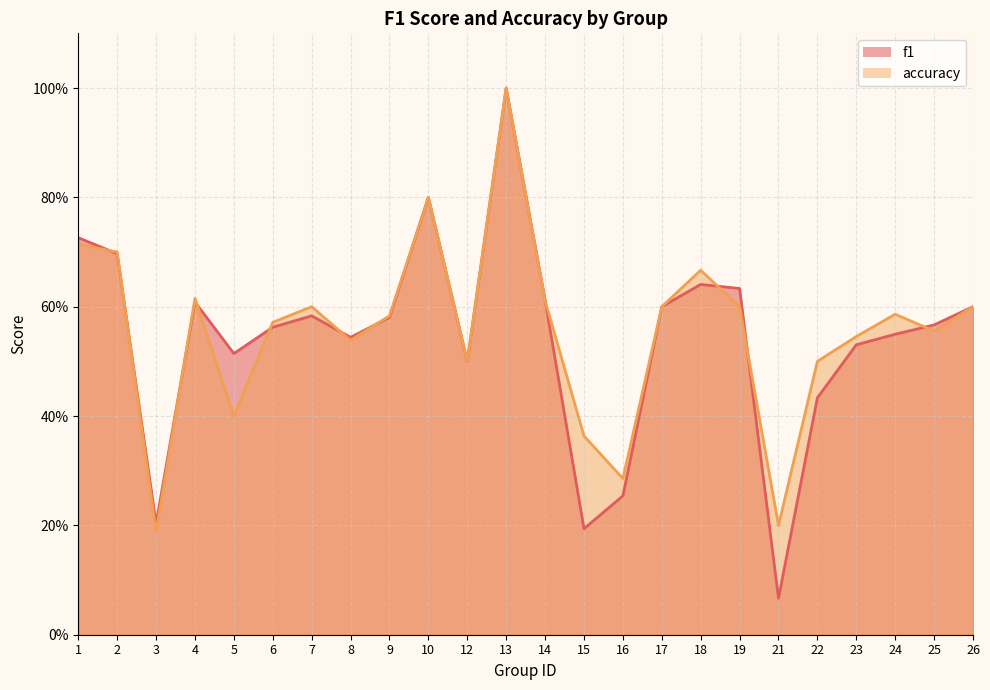

Where do accuracy and f1 first cross each other?

1 and 2